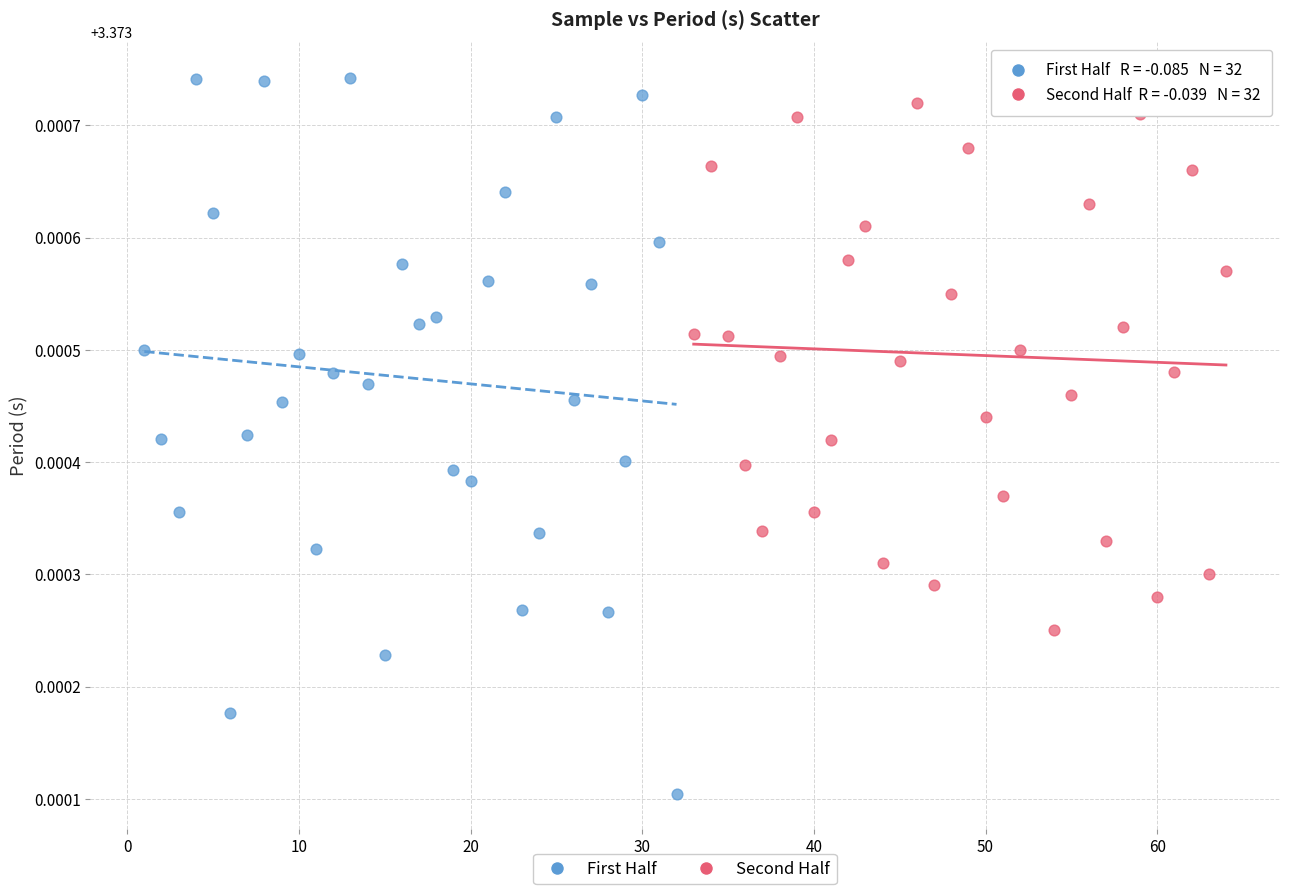

Which series has the widest spread of Y values?

First Half